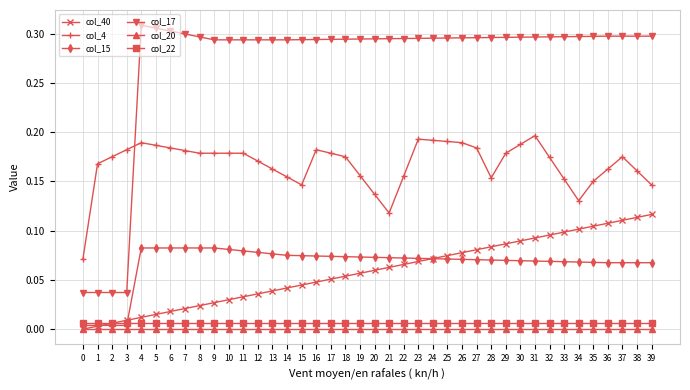

Which category has the highest value in the col_17 series?

4